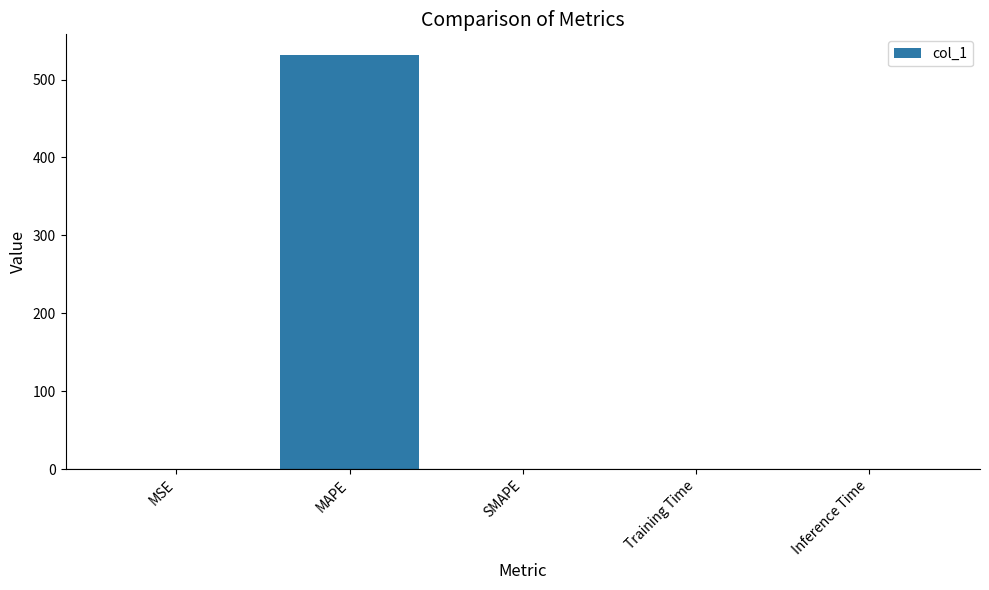

Between MAPE and MSE, which is larger?

MAPE